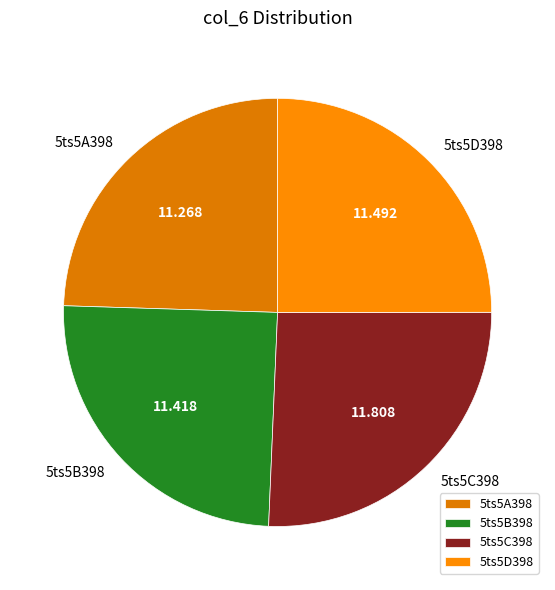

Which category has the biggest portion of the pie?

5ts5C398